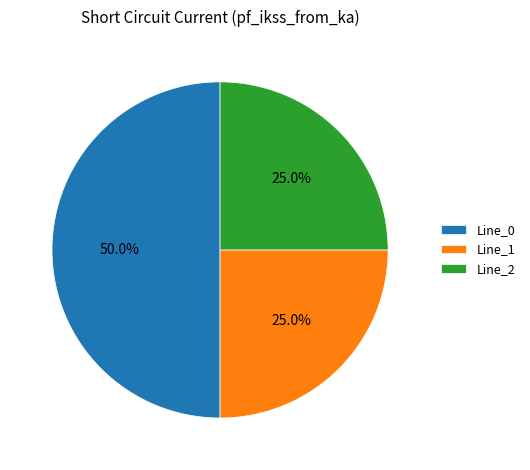

To the nearest percent, what portion does Line_2 represent?

25%